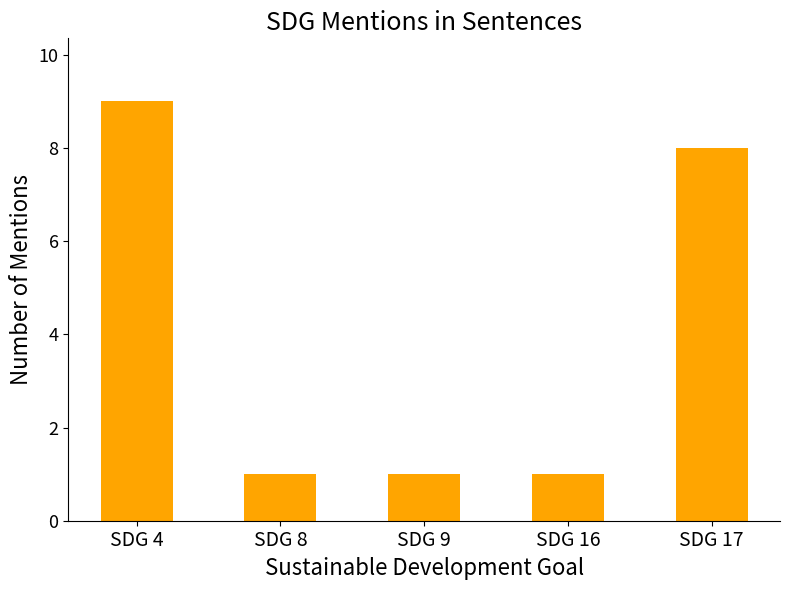

True or false: the data shows 1 at SDG 9.

True